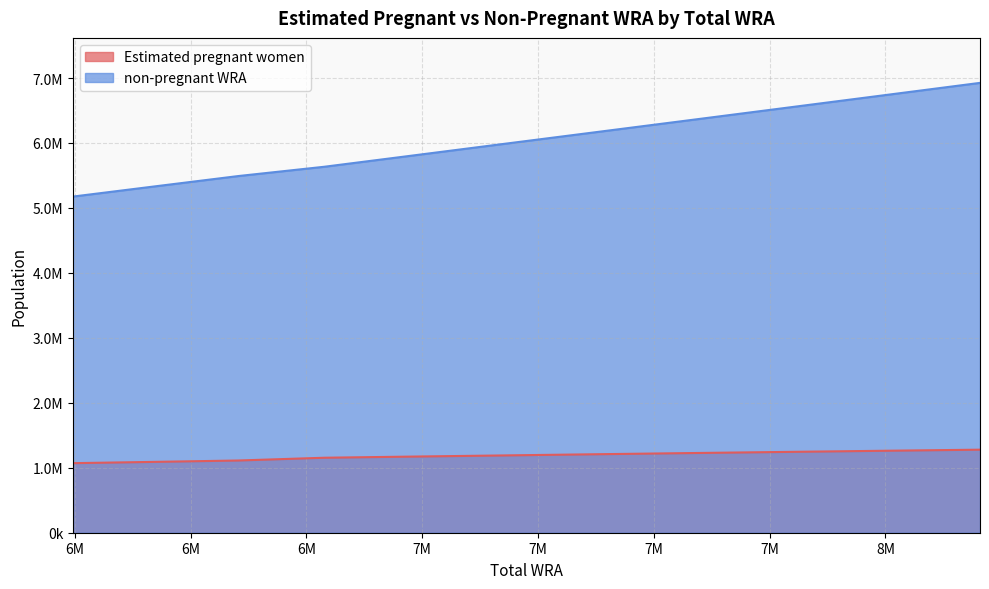

At which category is the sum across all series the highest?

8204000